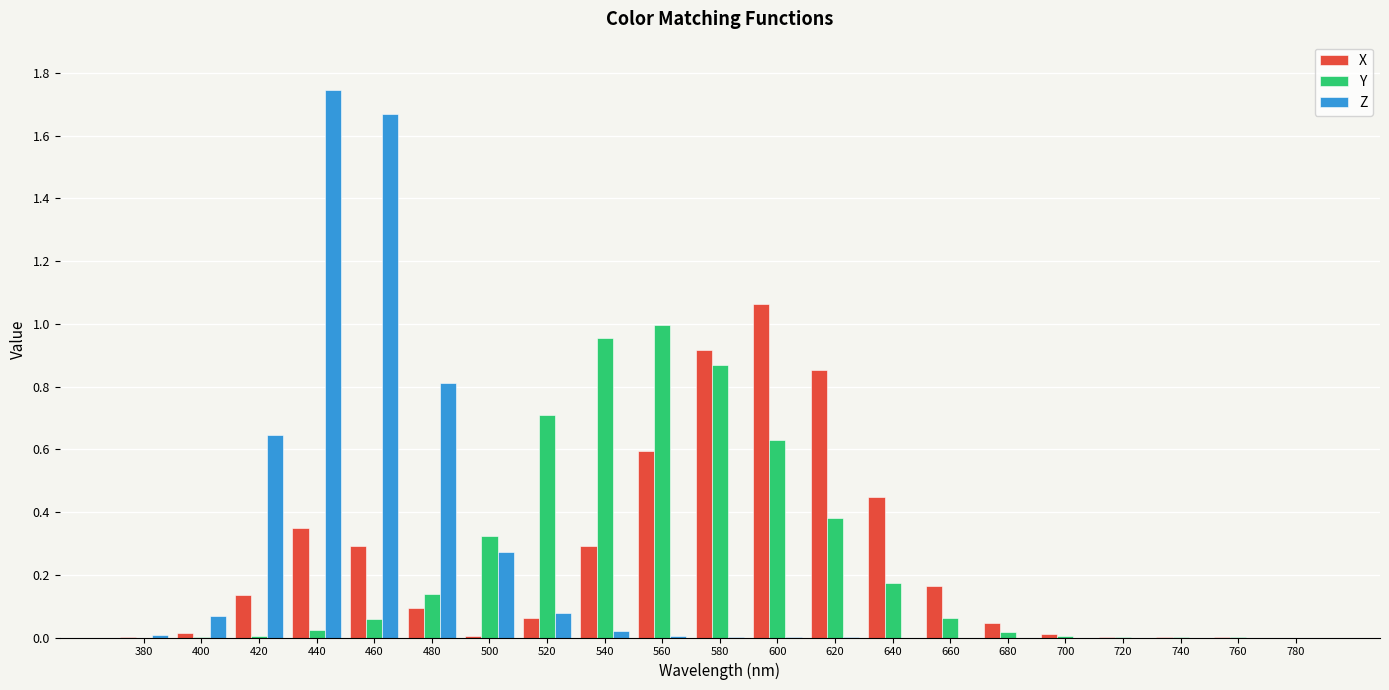

How many groups of bars are there?

21